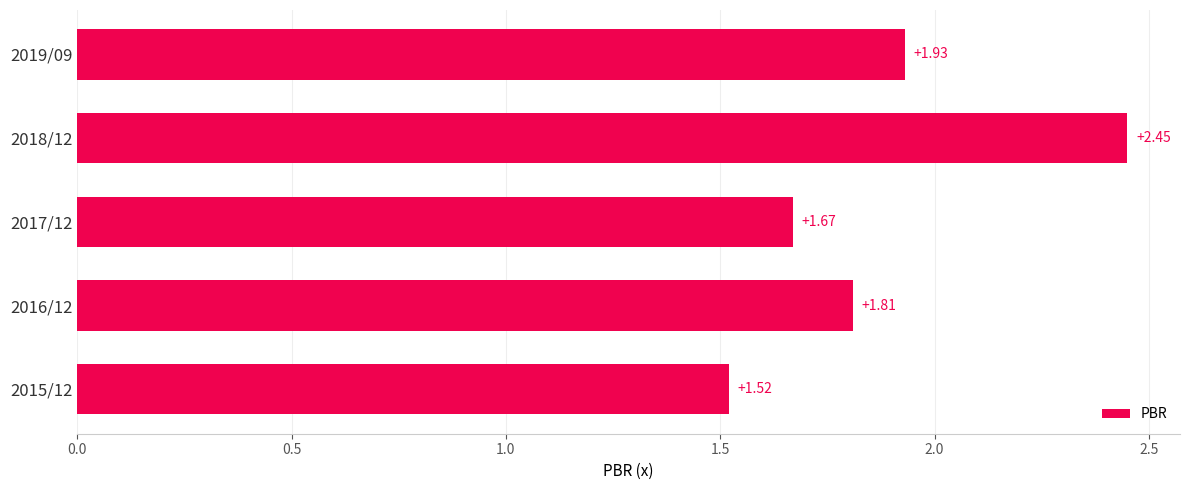

What is the sum of all values?

9.4